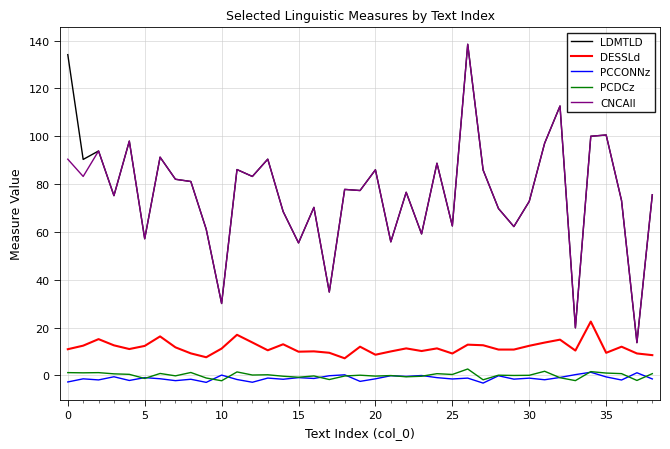

True or false: LDMTLD and DESSLd intersect in this chart.

False